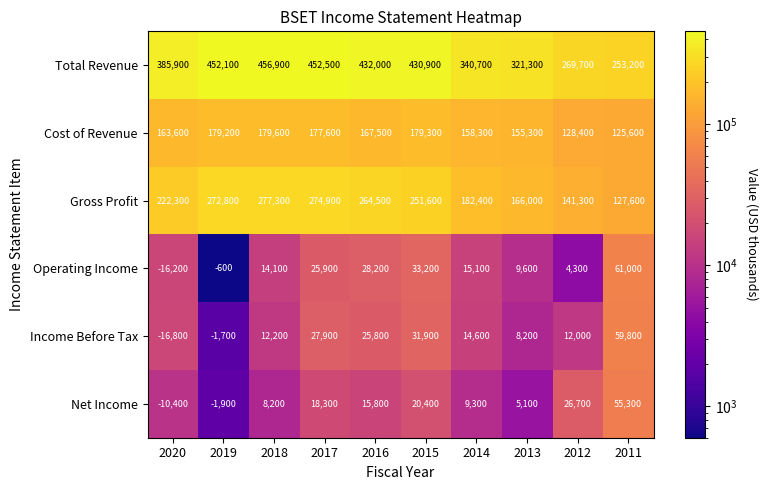

Which series has the largest total across all categories?

Total Revenue